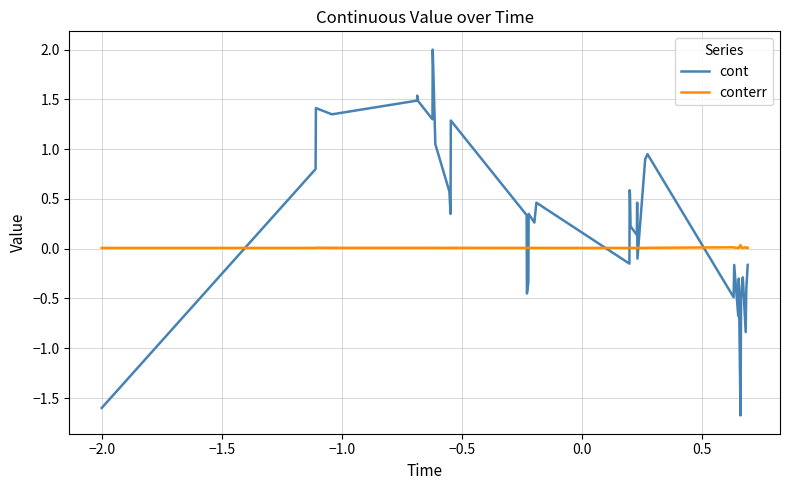

What is the maximum value shown in the chart?

2.0